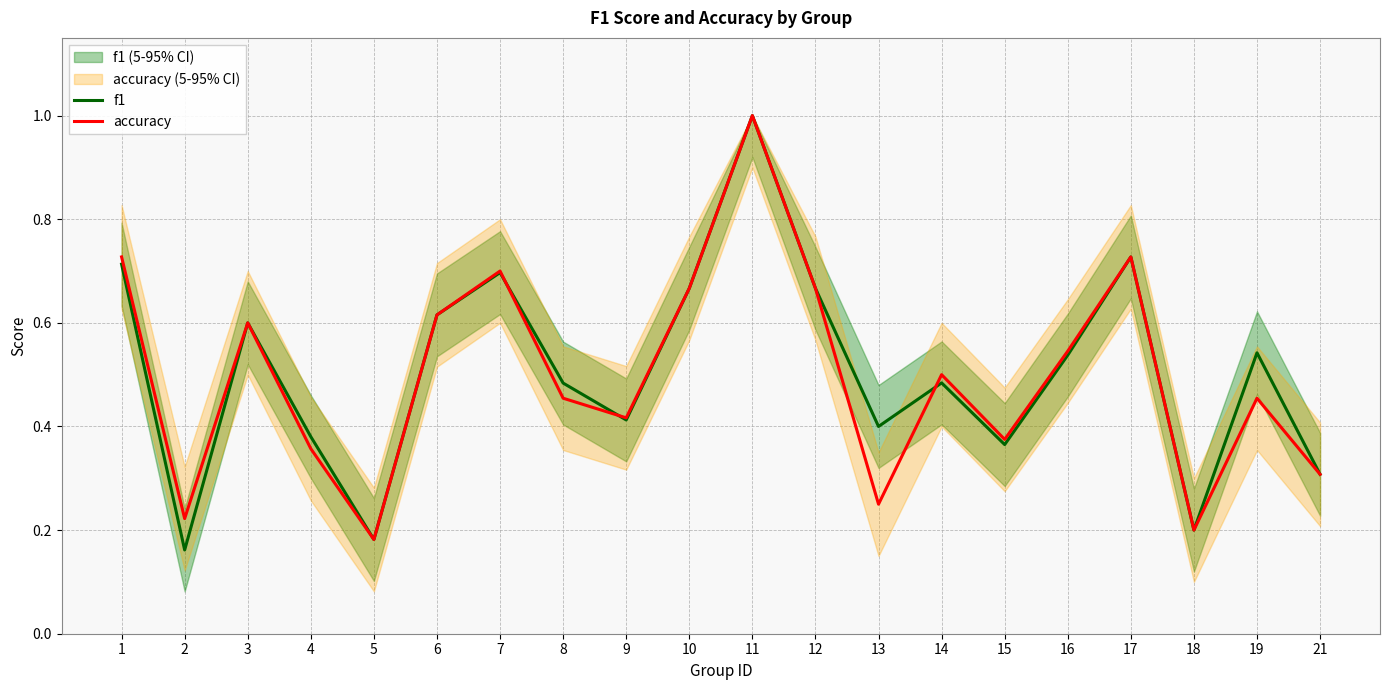

After their last crossing, which series has the higher values: f1 or accuracy?

accuracy